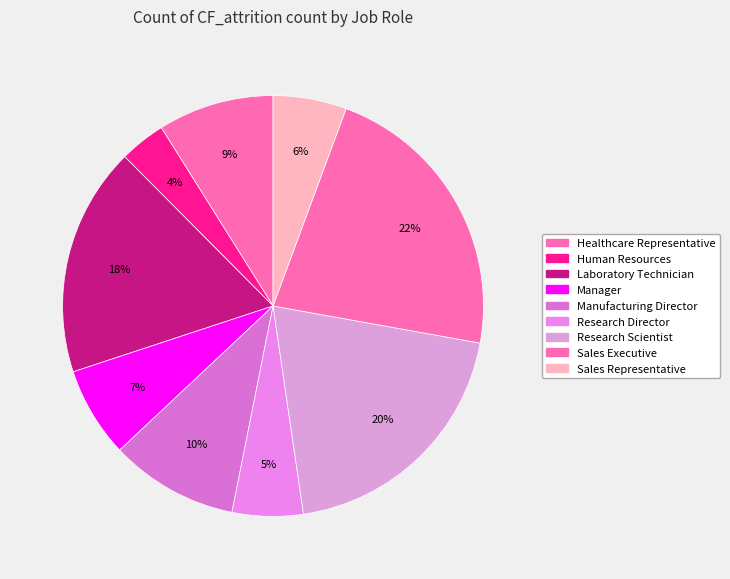

To the nearest percent, what is the difference between the Research Scientist and Manufacturing Director slice percentages?

10%